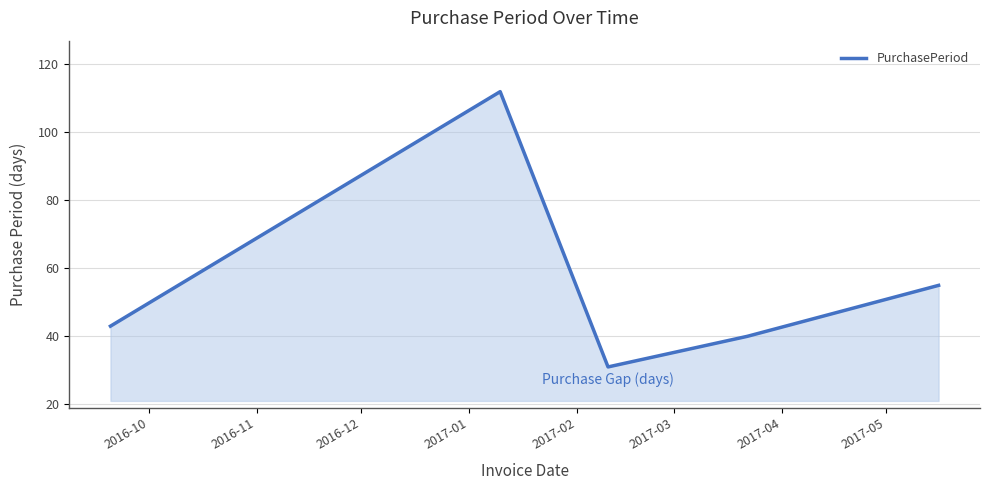

What is the minimum value shown in the chart?

31